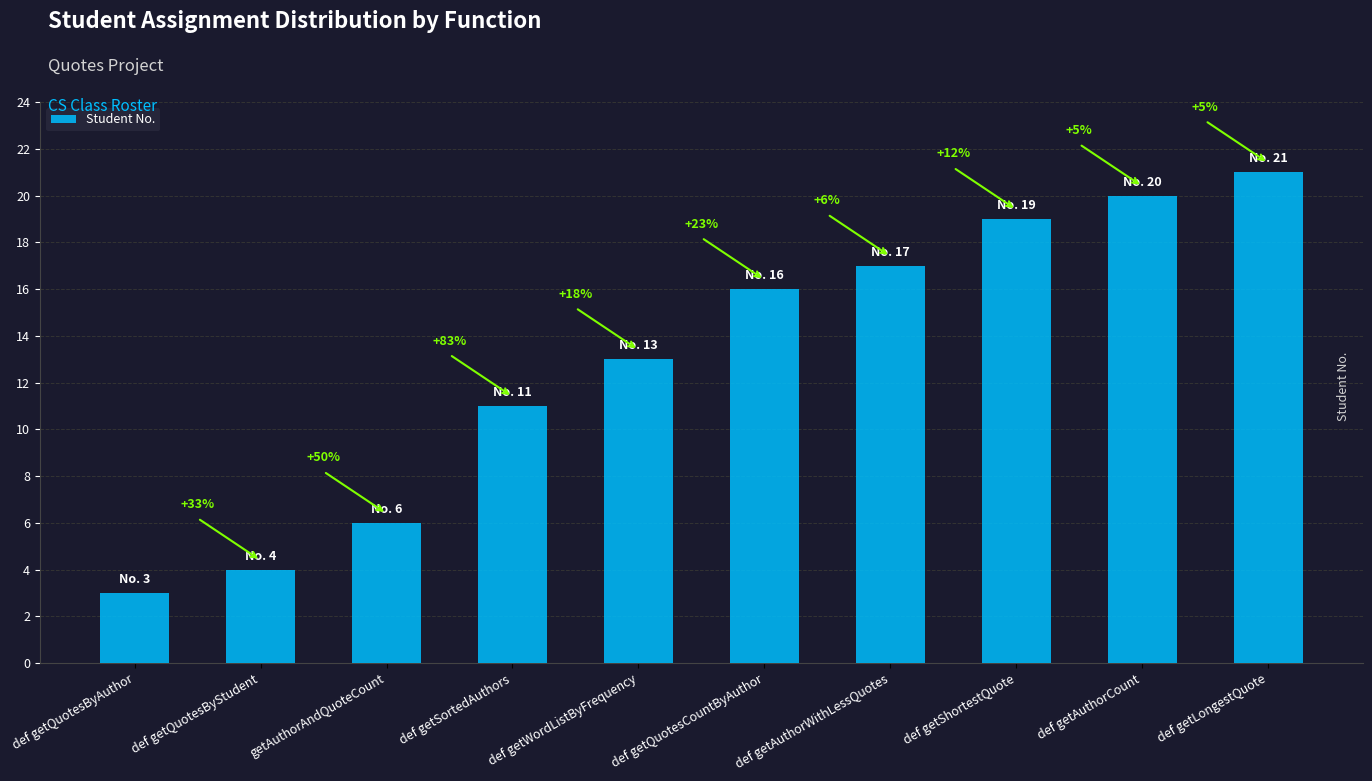

How many bars are there in total?

10